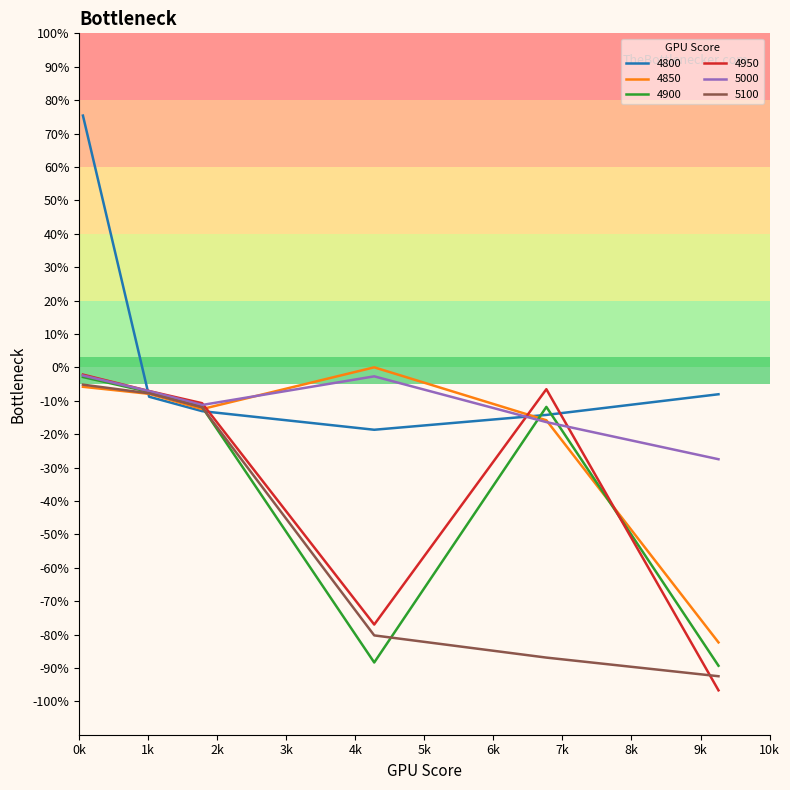

Is this an area chart (filled region under the line)?

No